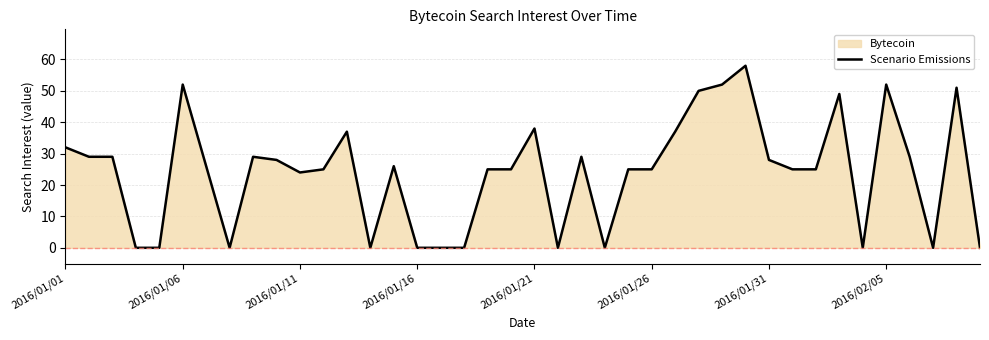

Is it true that Scenario Emissions equals 28 at 2016/01/31?

True